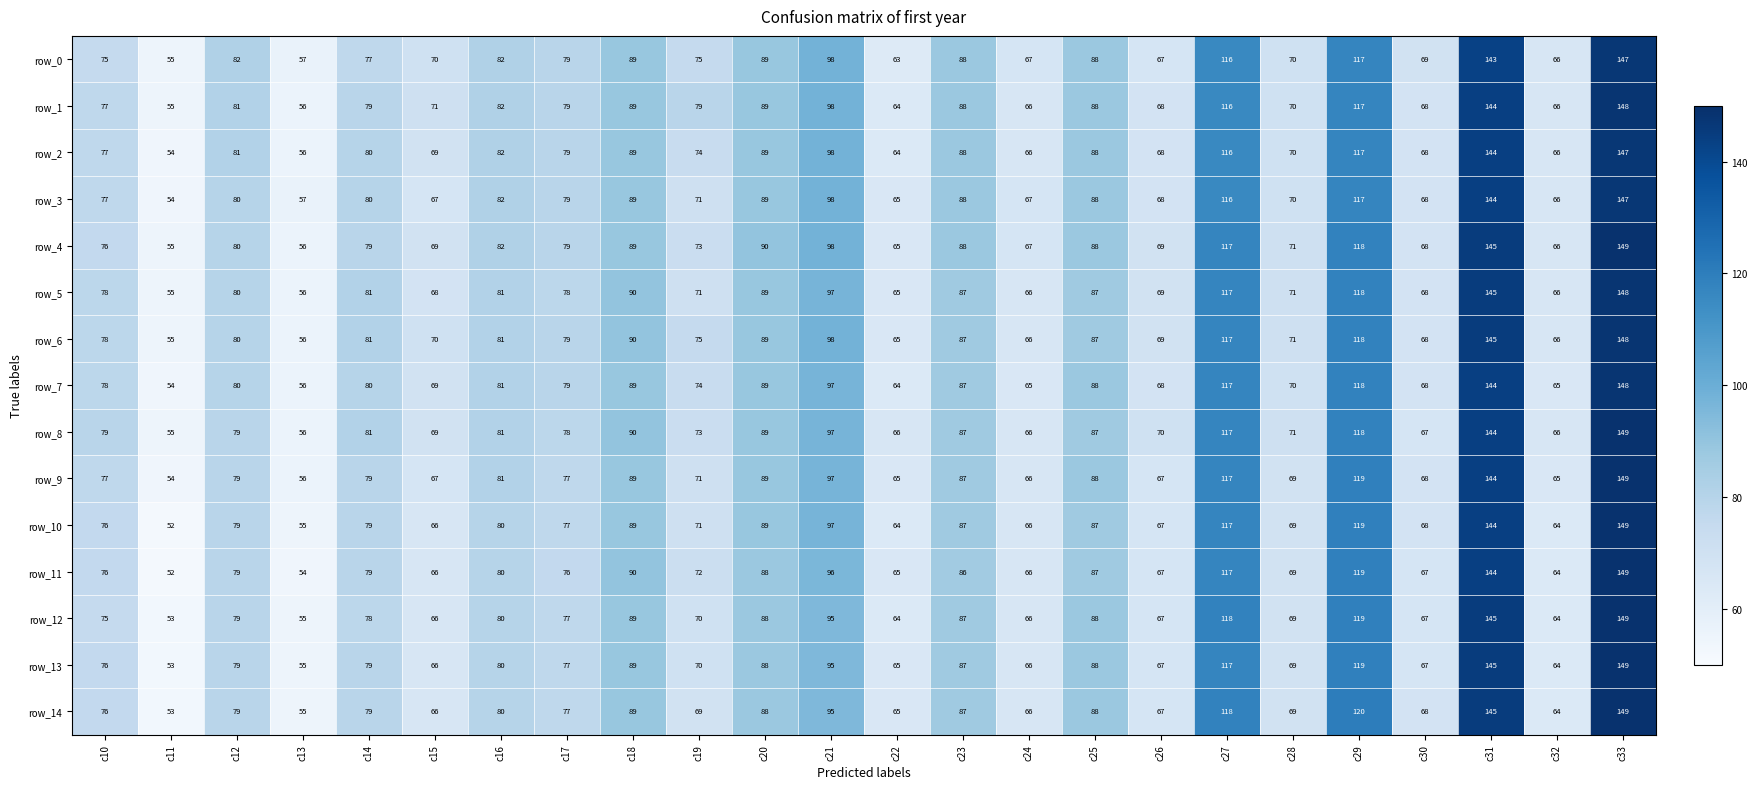

Reading left to right, list all the values displayed in this chart.

row_0: c10=75	c11=55	c12=82	c13=57	c14=77	c15=70	c16=82	c17=79	c18=89	c19=75	c20=89	c21=98	c22=63	c23=88	c24=67	c25=88	c26=67	c27=116	c28=70	c29=117	c30=69	c31=143	c32=66	c33=147
row_1: c10=77	c11=55	c12=81	c13=56	c14=79	c15=71	c16=82	c17=79	c18=89	c19=79	c20=89	c21=98	c22=64	c23=88	c24=66	c25=88	c26=68	c27=116	c28=70	c29=117	c30=68	c31=144	c32=66	c33=148
row_2: c10=77	c11=54	c12=81	c13=56	c14=80	c15=69	c16=82	c17=79	c18=89	c19=74	c20=89	c21=98	c22=64	c23=88	c24=66	c25=88	c26=68	c27=116	c28=70	c29=117	c30=68	c31=144	c32=66	c33=147
row_3: c10=77	c11=54	c12=80	c13=57	c14=80	c15=67	c16=82	c17=79	c18=89	c19=71	c20=89	c21=98	c22=65	c23=88	c24=67	c25=88	c26=68	c27=116	c28=70	c29=117	c30=68	c31=144	c32=66	c33=147
row_4: c10=76	c11=55	c12=80	c13=56	c14=79	c15=69	c16=82	c17=79	c18=89	c19=73	c20=90	c21=98	c22=65	c23=88	c24=67	c25=88	c26=69	c27=117	c28=71	c29=118	c30=68	c31=145	c32=66	c33=149
row_5: c10=78	c11=55	c12=80	c13=56	c14=81	c15=68	c16=81	c17=78	c18=90	c19=71	c20=89	c21=97	c22=65	c23=87	c24=66	c25=87	c26=69	c27=117	c28=71	c29=118	c30=68	c31=145	c32=66	c33=148
row_6: c10=78	c11=55	c12=80	c13=56	c14=81	c15=70	c16=81	c17=79	c18=90	c19=75	c20=89	c21=98	c22=65	c23=87	c24=66	c25=87	c26=69	c27=117	c28=71	c29=118	c30=68	c31=145	c32=66	c33=148
row_7: c10=78	c11=54	c12=80	c13=56	c14=80	c15=69	c16=81	c17=79	c18=89	c19=74	c20=89	c21=97	c22=64	c23=87	c24=65	c25=88	c26=68	c27=117	c28=70	c29=118	c30=68	c31=144	c32=65	c33=148
row_8: c10=79	c11=55	c12=79	c13=56	c14=81	c15=69	c16=81	c17=78	c18=90	c19=73	c20=89	c21=97	c22=66	c23=87	c24=66	c25=87	c26=70	c27=117	c28=71	c29=118	c30=67	c31=144	c32=66	c33=149
row_9: c10=77	c11=54	c12=79	c13=56	c14=79	c15=67	c16=81	c17=77	c18=89	c19=71	c20=89	c21=97	c22=65	c23=87	c24=66	c25=88	c26=67	c27=117	c28=69	c29=119	c30=68	c31=144	c32=65	c33=149
row_10: c10=76	c11=52	c12=79	c13=55	c14=79	c15=66	c16=80	c17=77	c18=89	c19=71	c20=89	c21=97	c22=64	c23=87	c24=66	c25=87	c26=67	c27=117	c28=69	c29=119	c30=68	c31=144	c32=64	c33=149
row_11: c10=76	c11=52	c12=79	c13=54	c14=79	c15=66	c16=80	c17=76	c18=90	c19=72	c20=88	c21=96	c22=65	c23=86	c24=66	c25=87	c26=67	c27=117	c28=69	c29=119	c30=67	c31=144	c32=64	c33=149
row_12: c10=75	c11=53	c12=79	c13=55	c14=78	c15=66	c16=80	c17=77	c18=89	c19=70	c20=88	c21=95	c22=64	c23=87	c24=66	c25=88	c26=67	c27=118	c28=69	c29=119	c30=67	c31=145	c32=64	c33=149
row_13: c10=76	c11=53	c12=79	c13=55	c14=79	c15=66	c16=80	c17=77	c18=89	c19=70	c20=88	c21=95	c22=65	c23=87	c24=66	c25=88	c26=67	c27=117	c28=69	c29=119	c30=67	c31=145	c32=64	c33=149
row_14: c10=76	c11=53	c12=79	c13=55	c14=79	c15=66	c16=80	c17=77	c18=89	c19=69	c20=88	c21=95	c22=65	c23=87	c24=66	c25=88	c26=67	c27=118	c28=69	c29=120	c30=68	c31=145	c32=64	c33=149